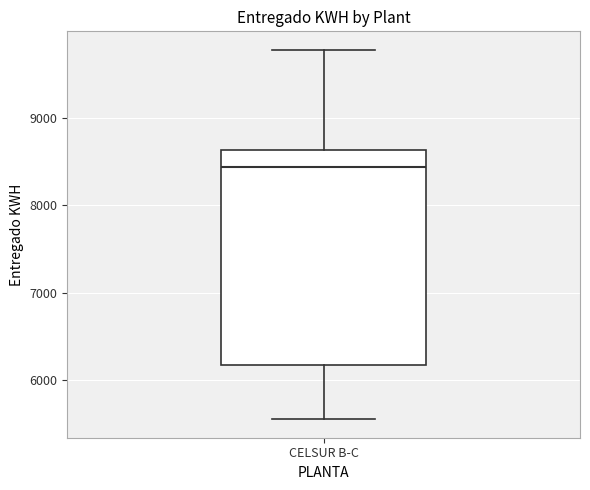

Read this box plot against the y-axis: the position of the median line, the range covered by the box, and the ends of both whiskers. The values are not printed on the chart, so give them approximately, as read against the axis.

median 8400, box 6200 to 8600, whiskers 5600 to 9800